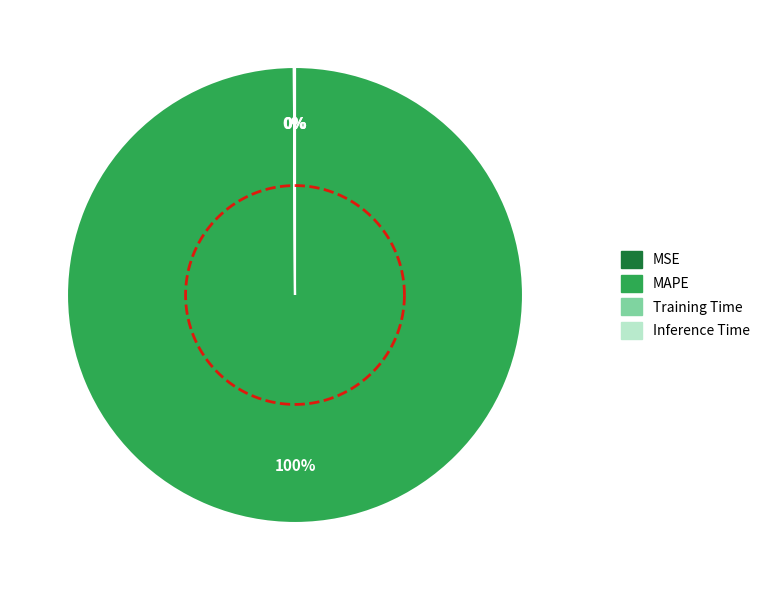

Which category has the smallest portion of the pie?

MSE